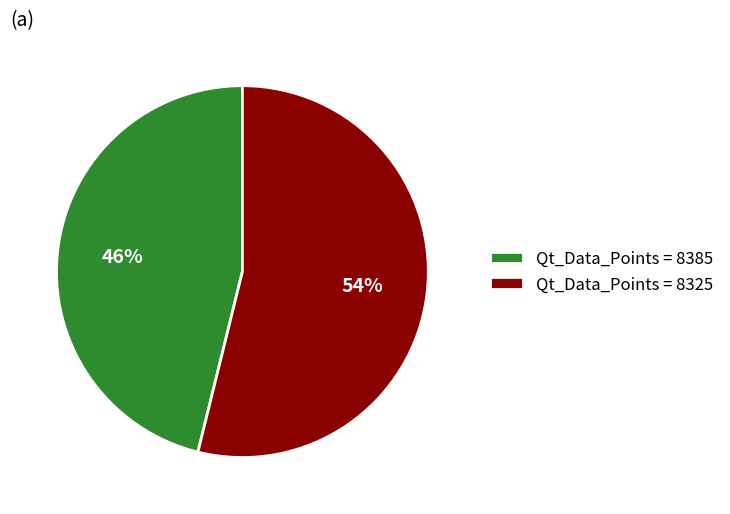

Which slice is the largest?

Qt_Data_Points = 8325